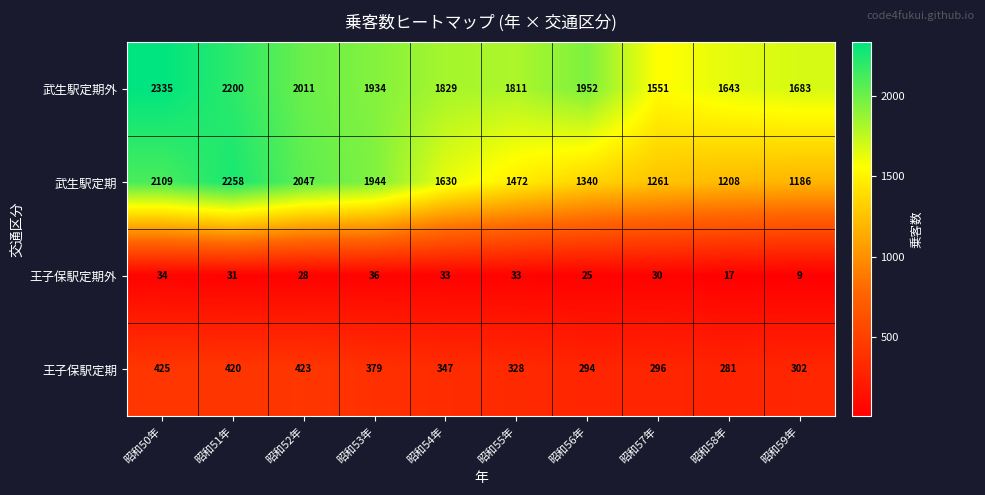

At which label is 王子保駅定期 closest to 353?

昭和54年